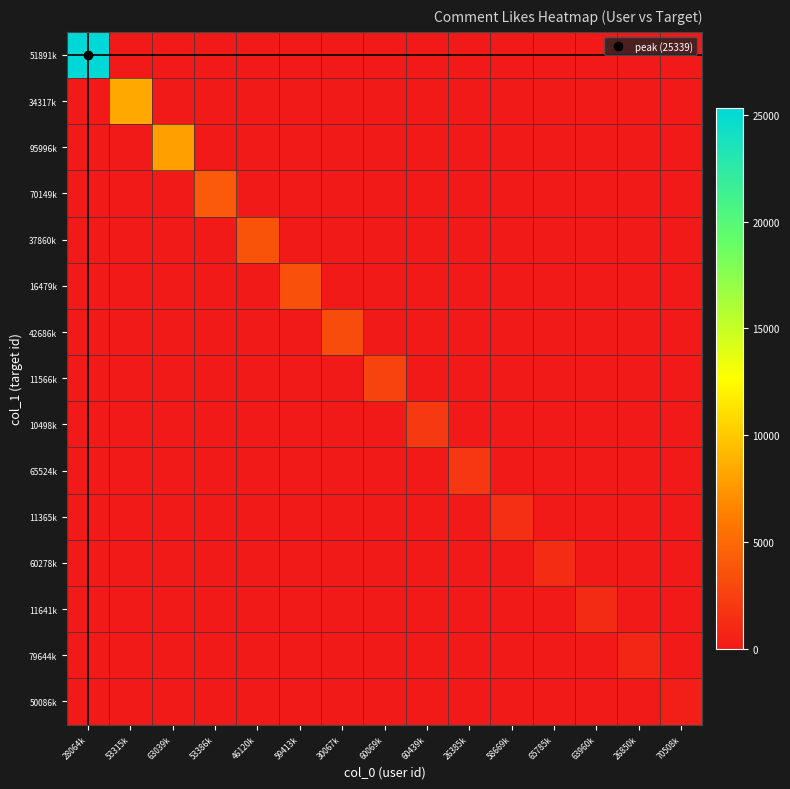

Rank the series at 26850k from highest to lowest value.

79644k, 51891k, 34317k, 95996k, 70149k, 37860k, 16479k, 42686k, 11566k, 10498k, 65524k, 11365k, 60278k, 11641k, 50086k